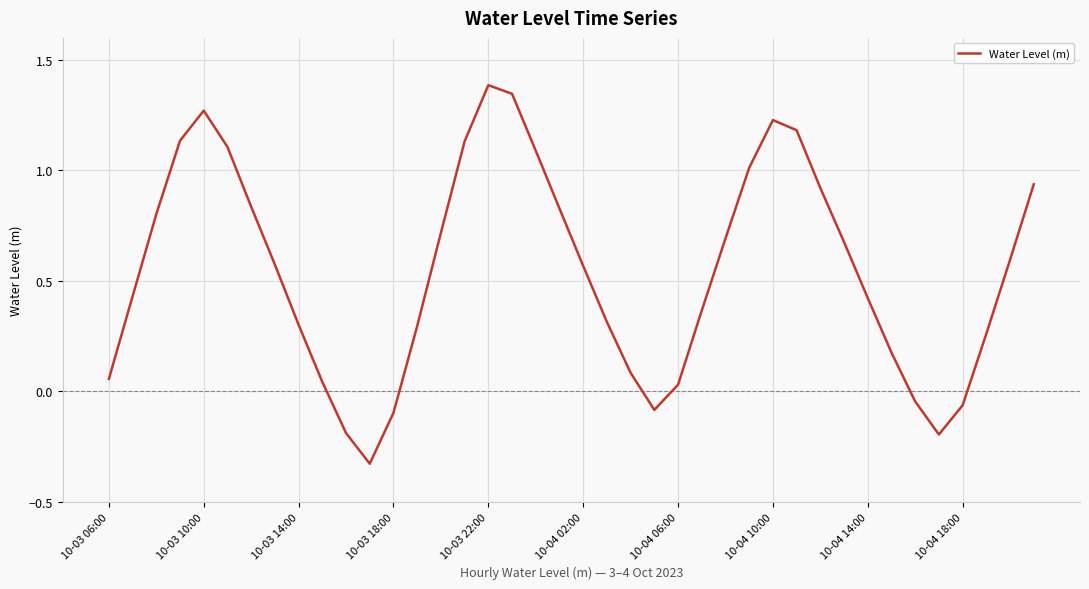

What is the difference between the second highest and second lowest values?

1.5